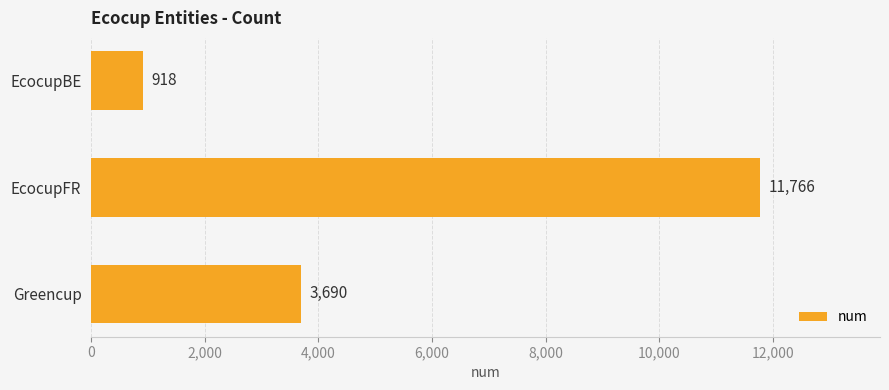

What is the label of the 1st bar from the bottom?

Greencup